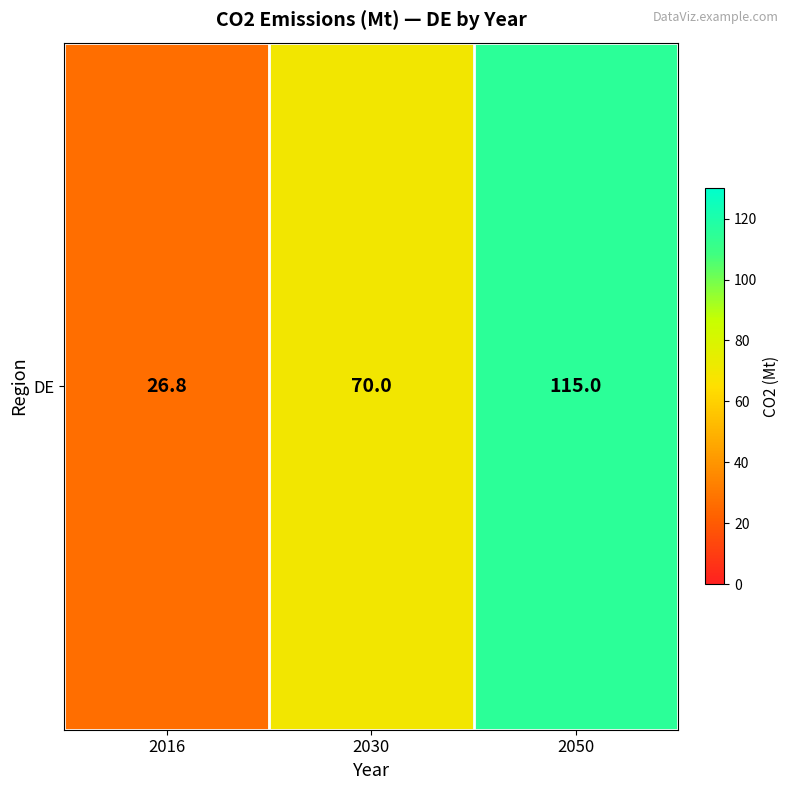

Count the number of categories in the chart.

3